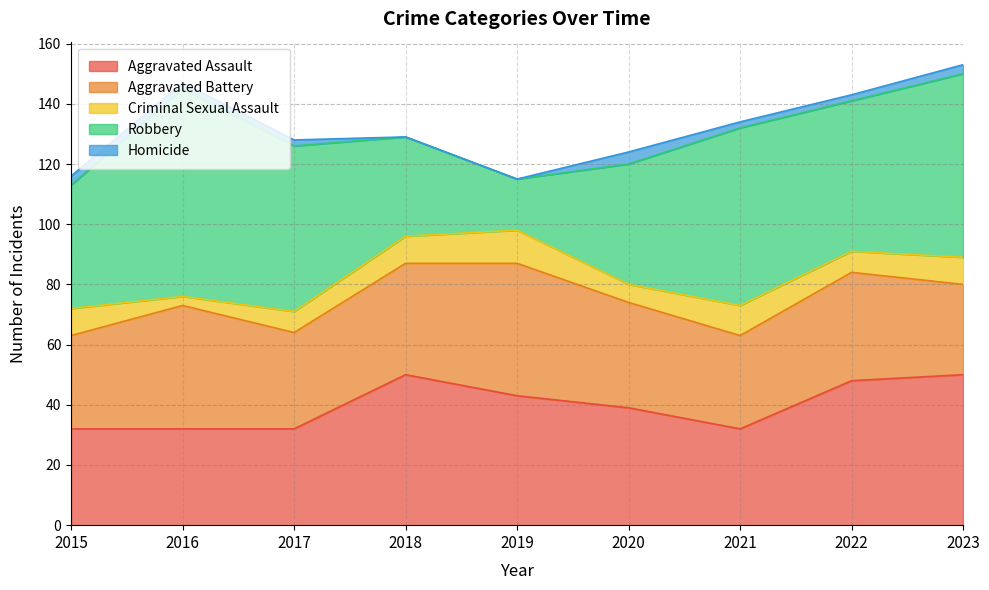

The Criminal Sexual Assault series shows 9 at 2015. True or false?

True